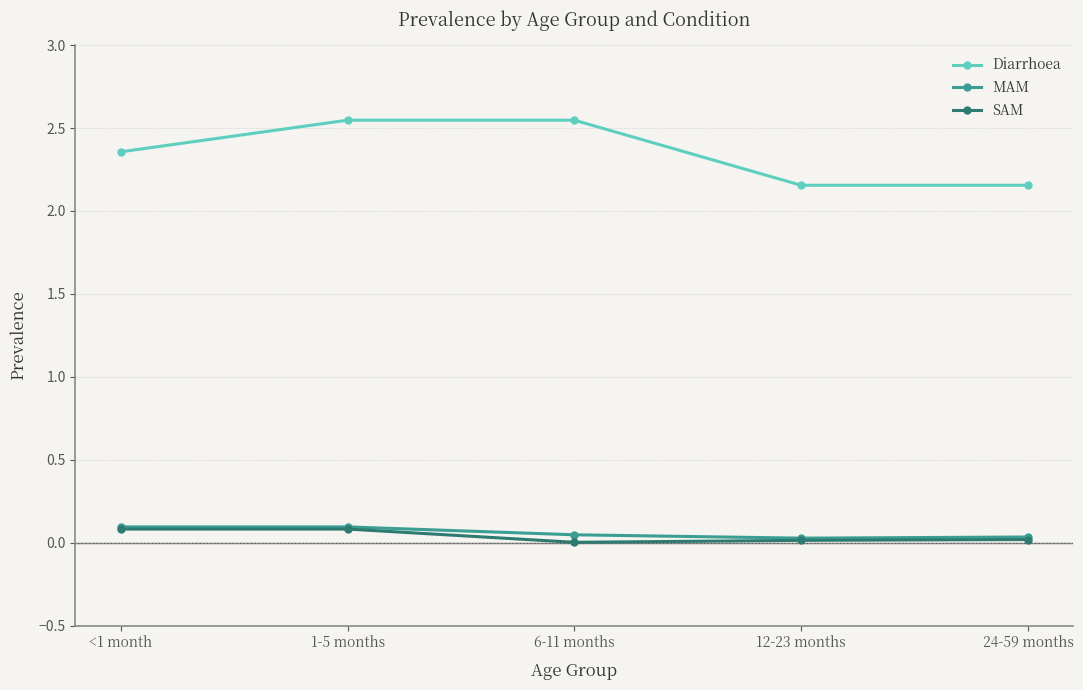

Which series has the largest total across all categories?

Diarrhoea